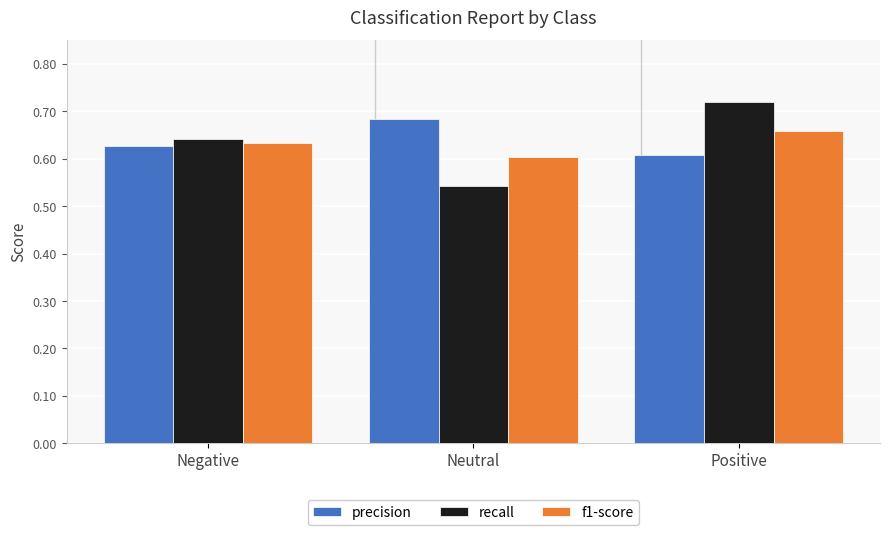

What is the label of the 3rd bar from the left?

Positive